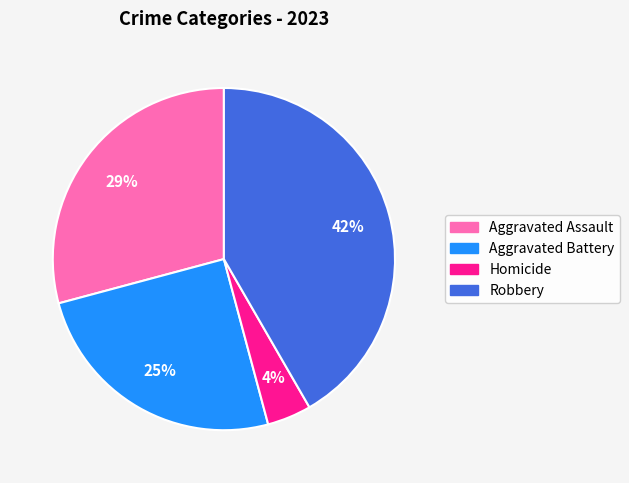

Is it true that Robbery is 42% of the pie?

True